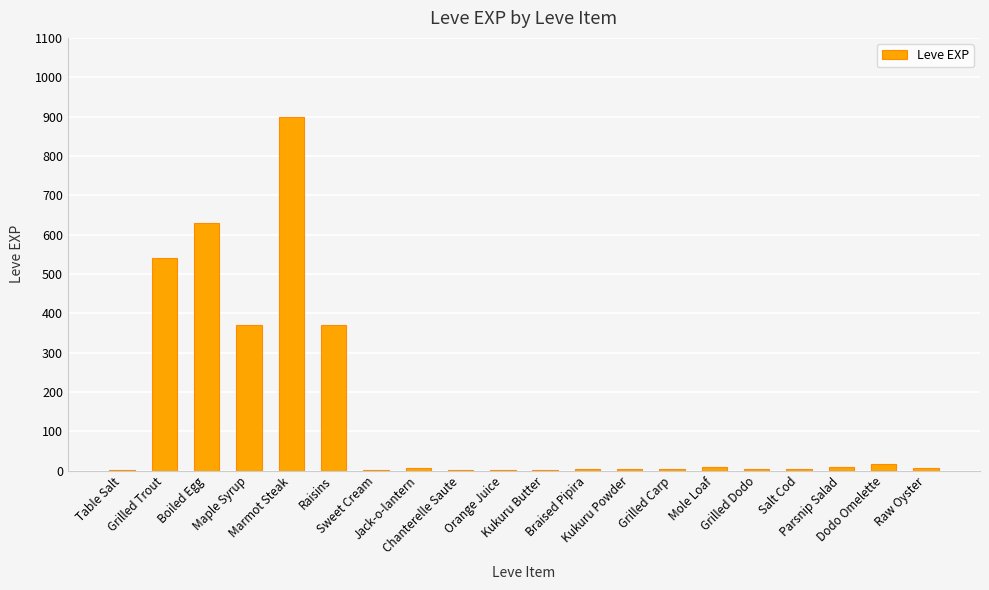

What is the greatest value displayed?

900